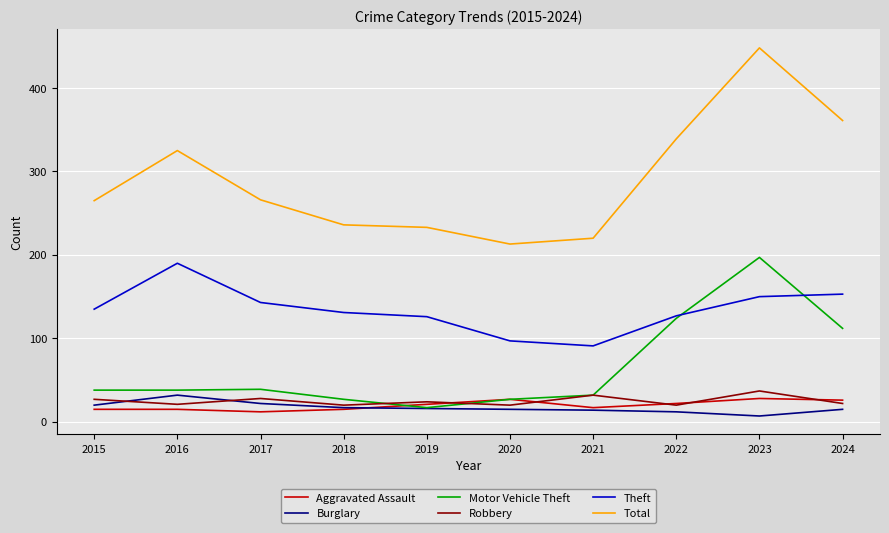

Count the number of data series in this chart.

6